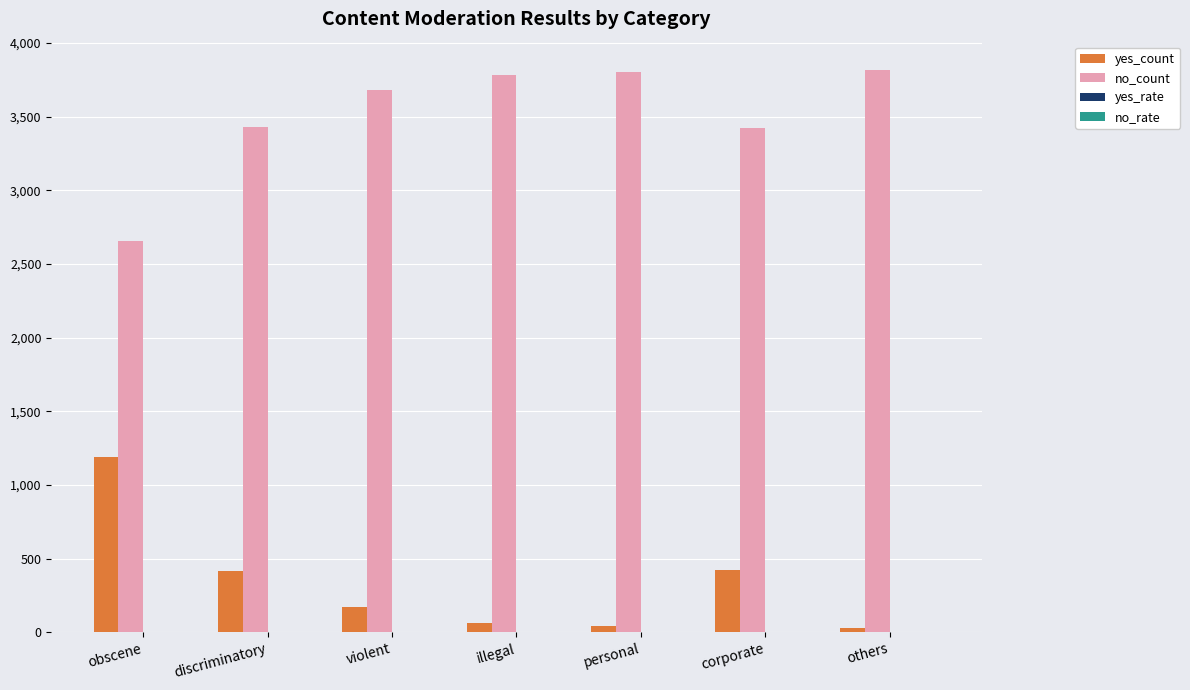

True or false: yes_count has a value of 222.7 at corporate.

False